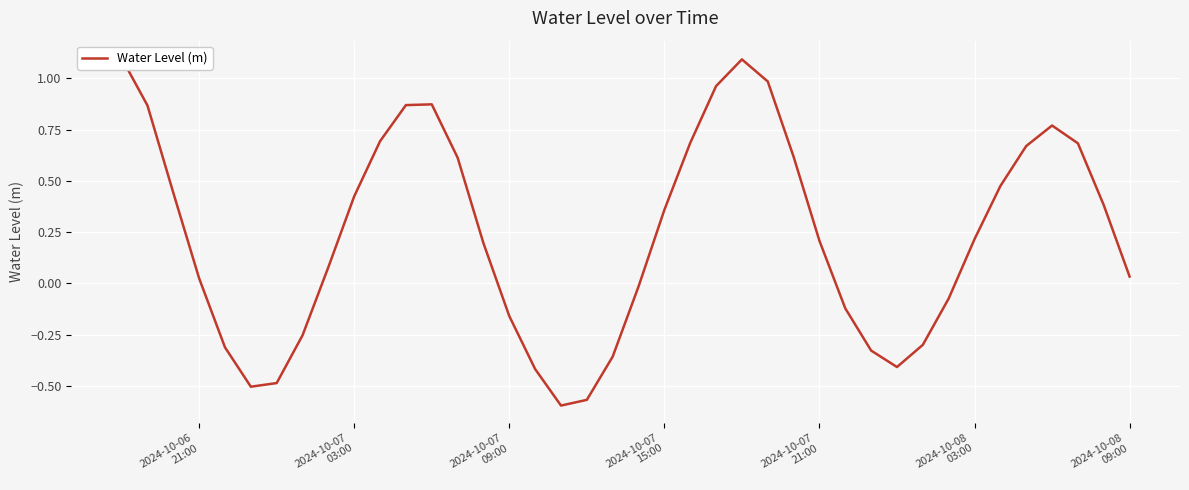

How many data points are above 0?

25